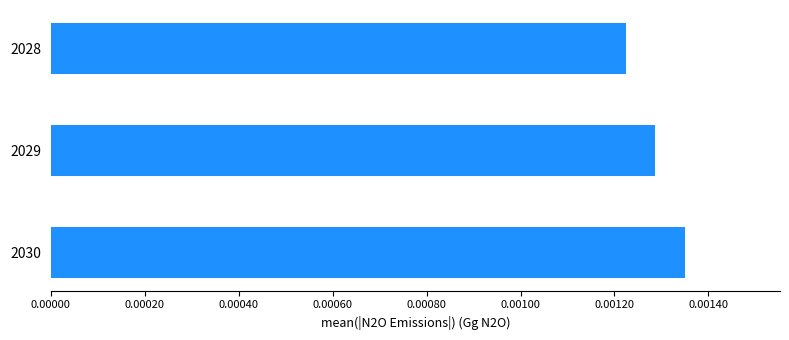

List the labels in order of value, smallest first.

2028, 2029, 2030